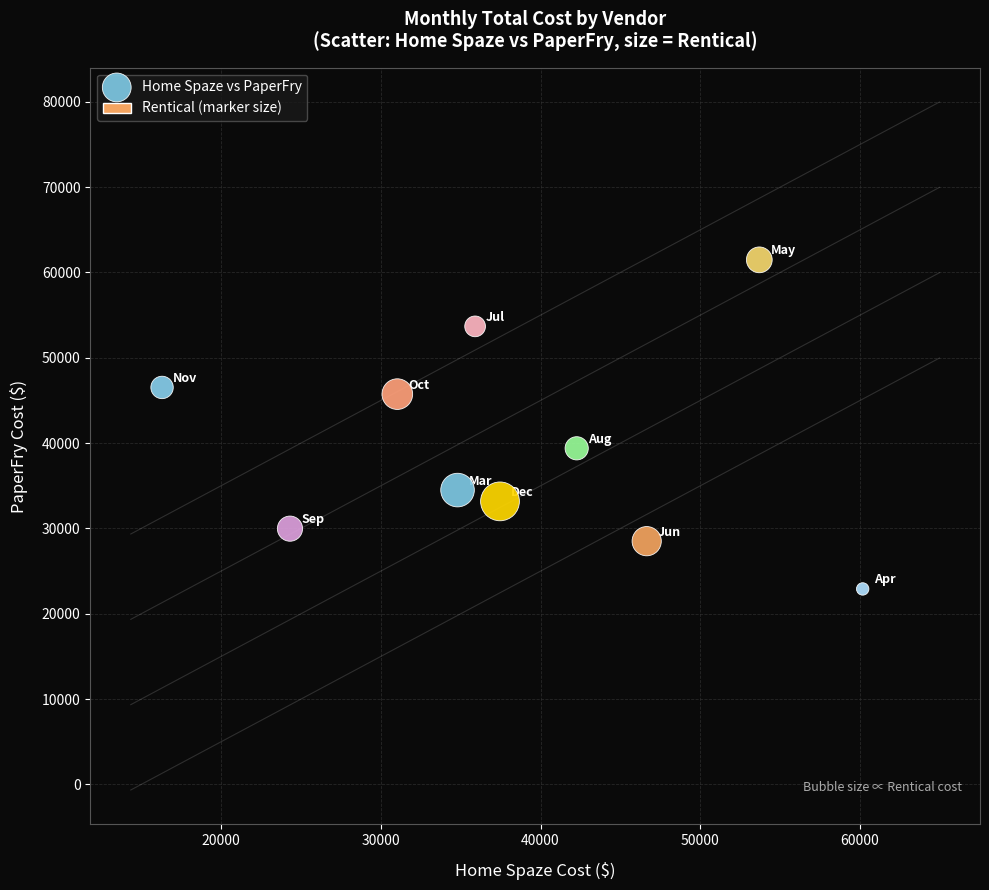

What is the range of X values (max minus min)?

43854.8